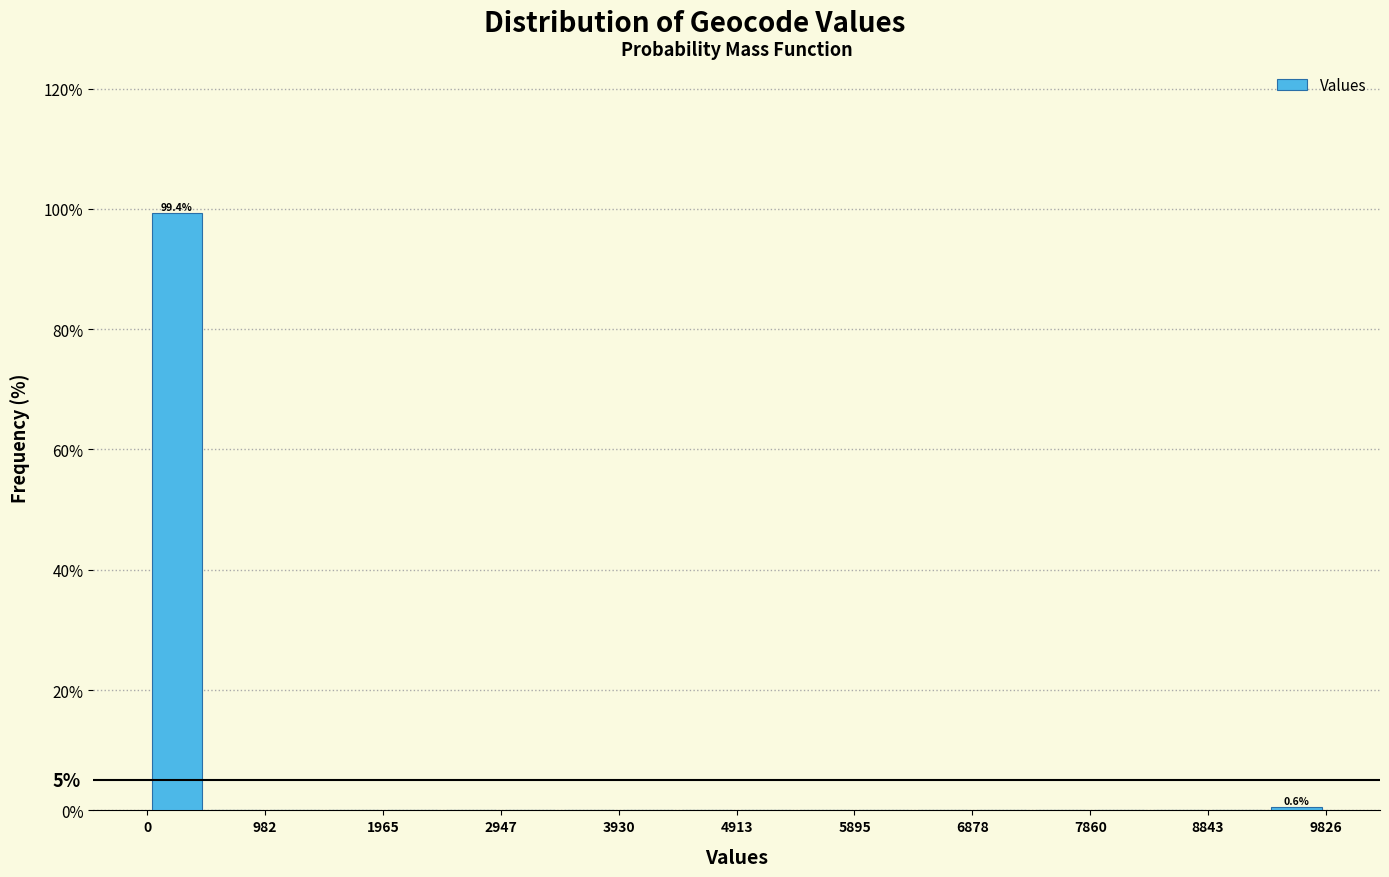

Over which range of the x-axis is the bar tallest?

0 to 500